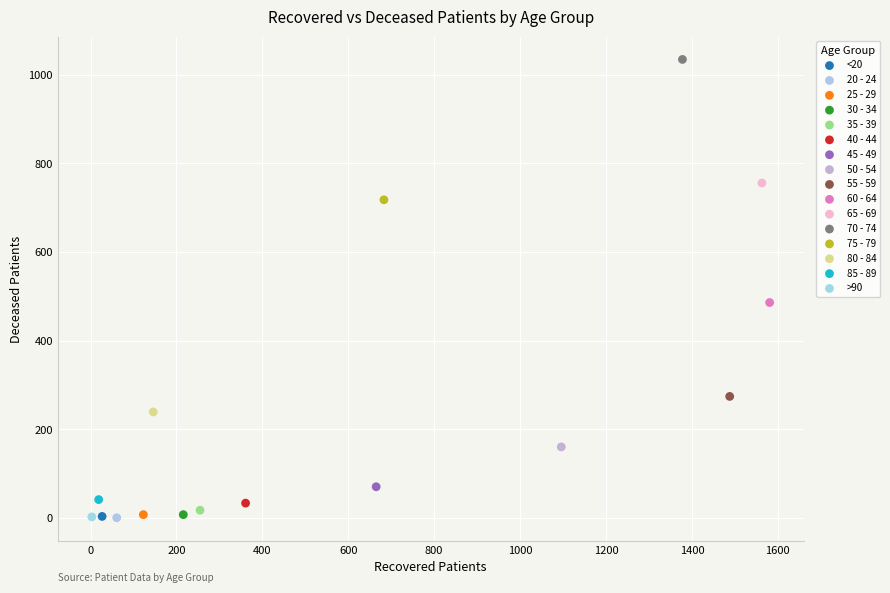

What are all the series names shown in the legend?

<20, 20 - 24, 25 - 29, 30 - 34, 35 - 39, 40 - 44, 45 - 49, 50 - 54, 55 - 59, 60 - 64, 65 - 69, 70 - 74, 75 - 79, 80 - 84, 85 - 89, >90